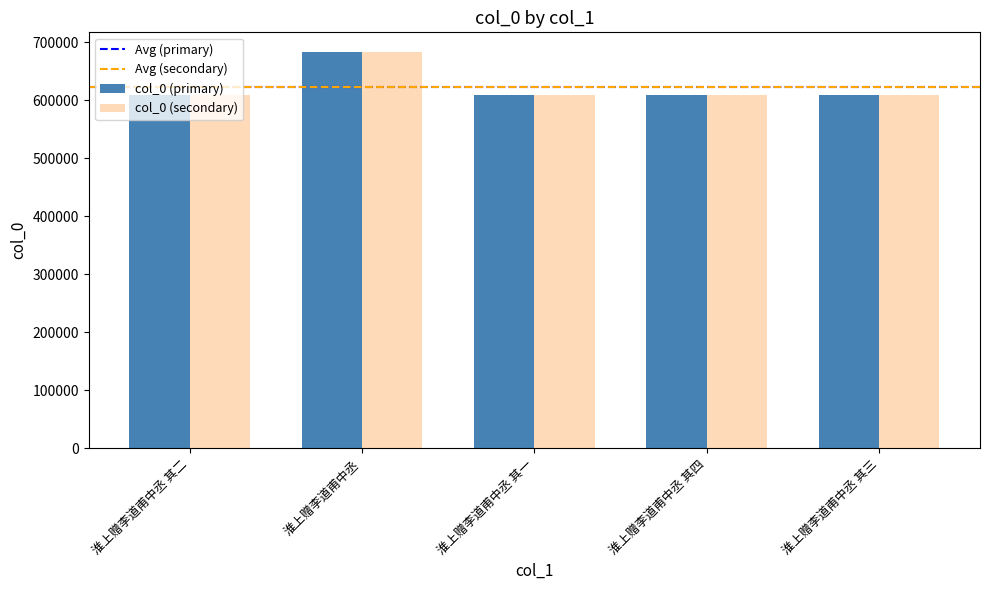

True or false: col_0 (secondary) has a value of 608354 at 淮上赠李道甫中丞 其一.

True